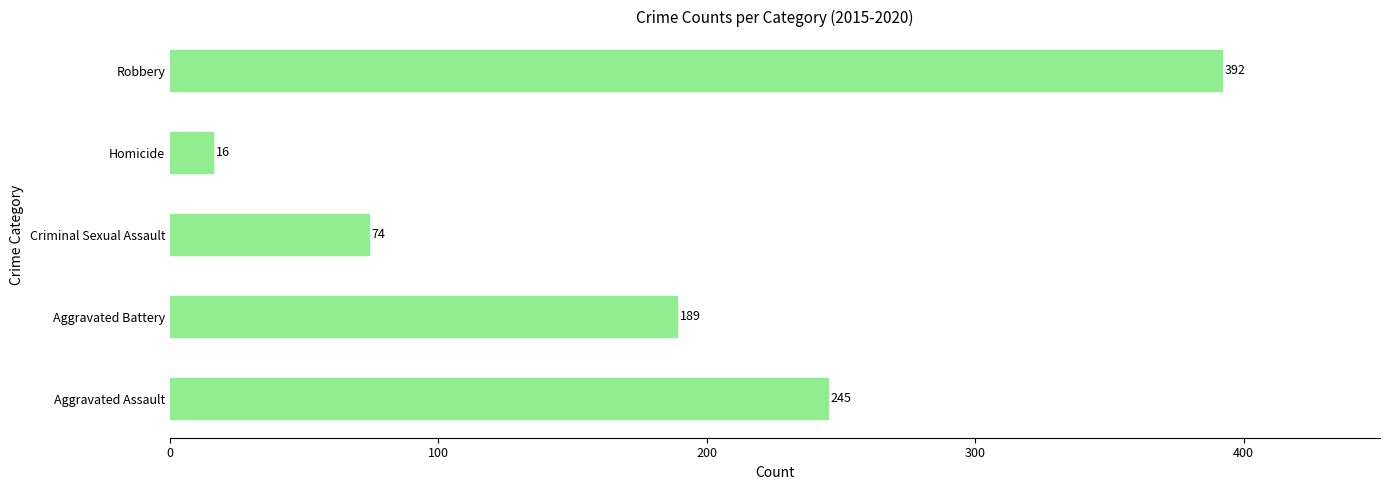

Reading top to bottom, list all the values displayed in this chart.

392	16	74	189	245